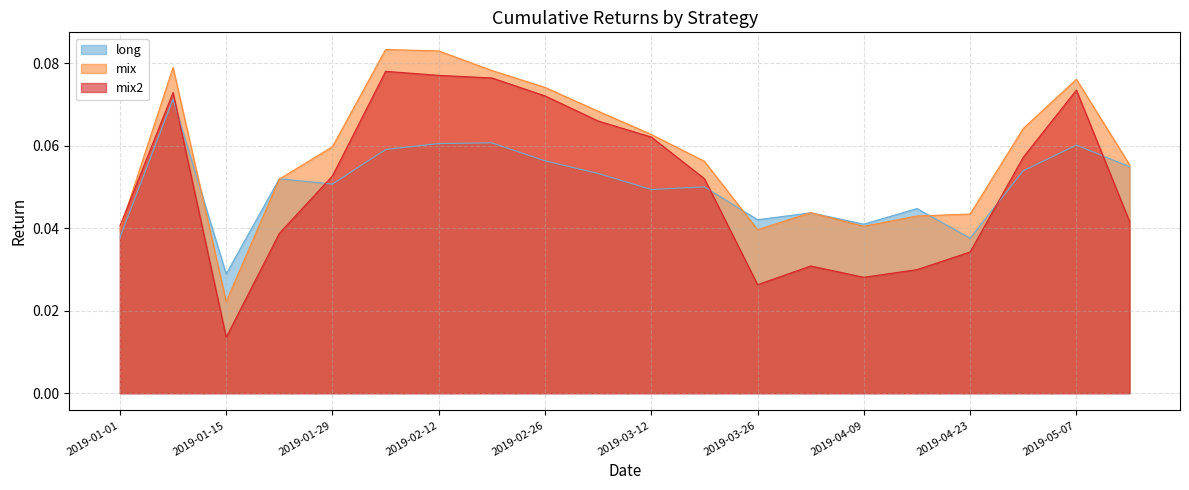

Which series has the largest total across all categories?

mix